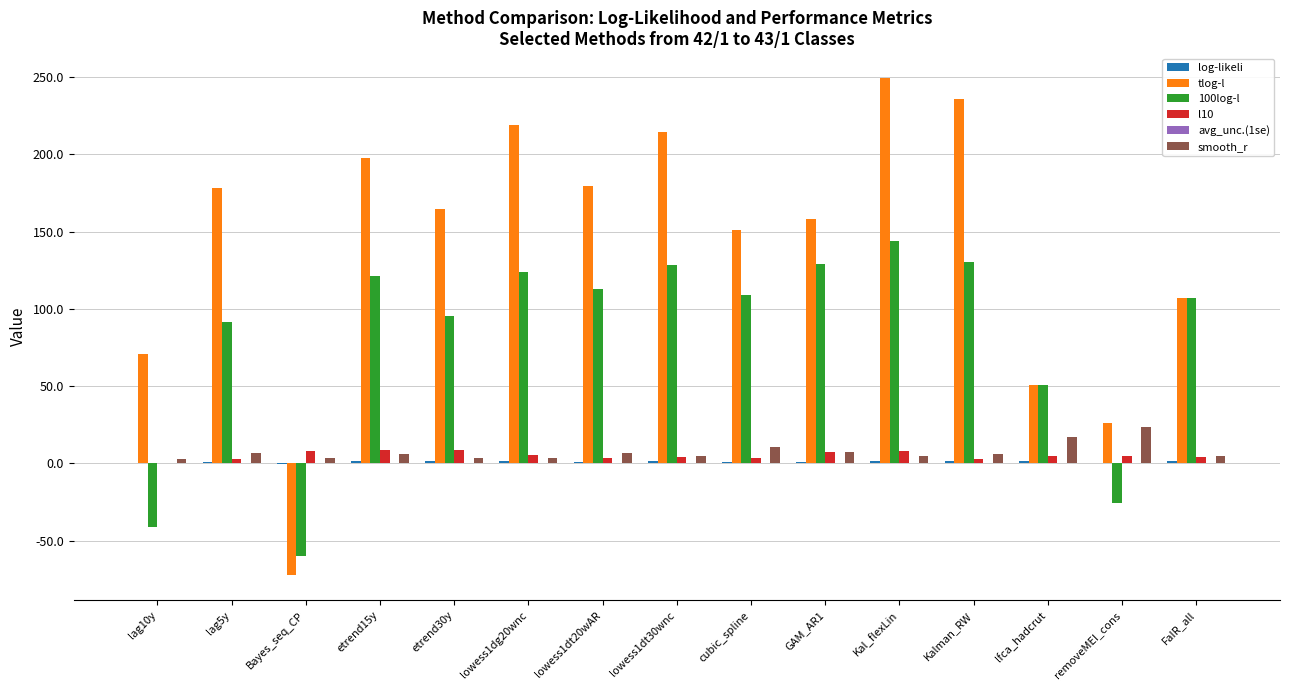

Which series has the largest total across all categories?

tlog-l